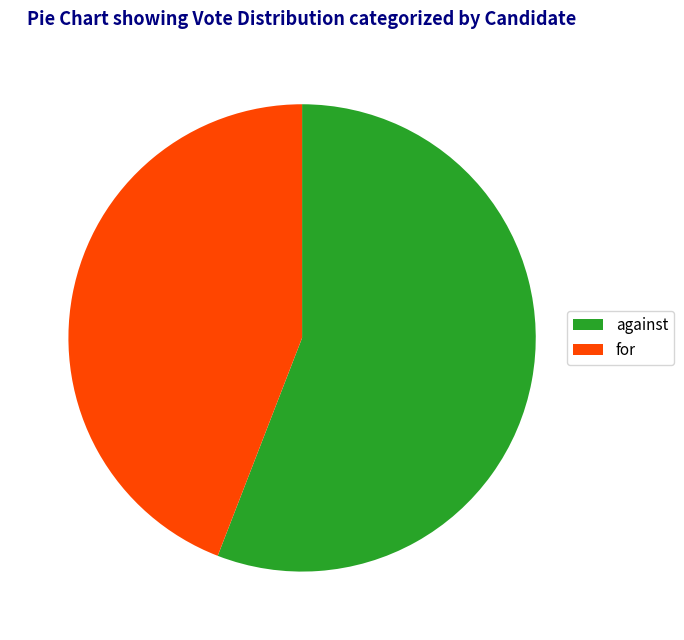

Is it true that for is 44% of the pie?

True